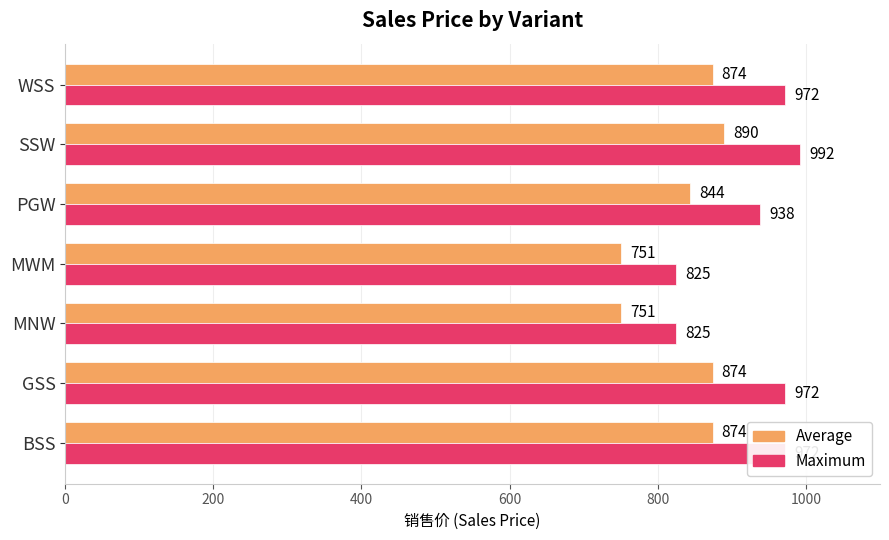

Which category has the highest value in the Average series?

SSW